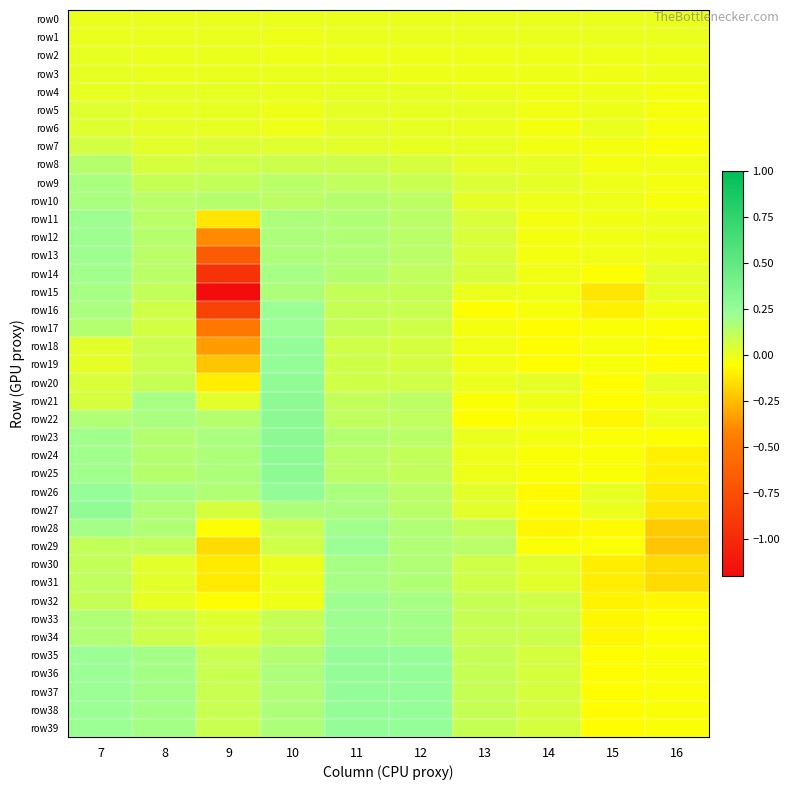

At which category is the sum across all series the highest?

7